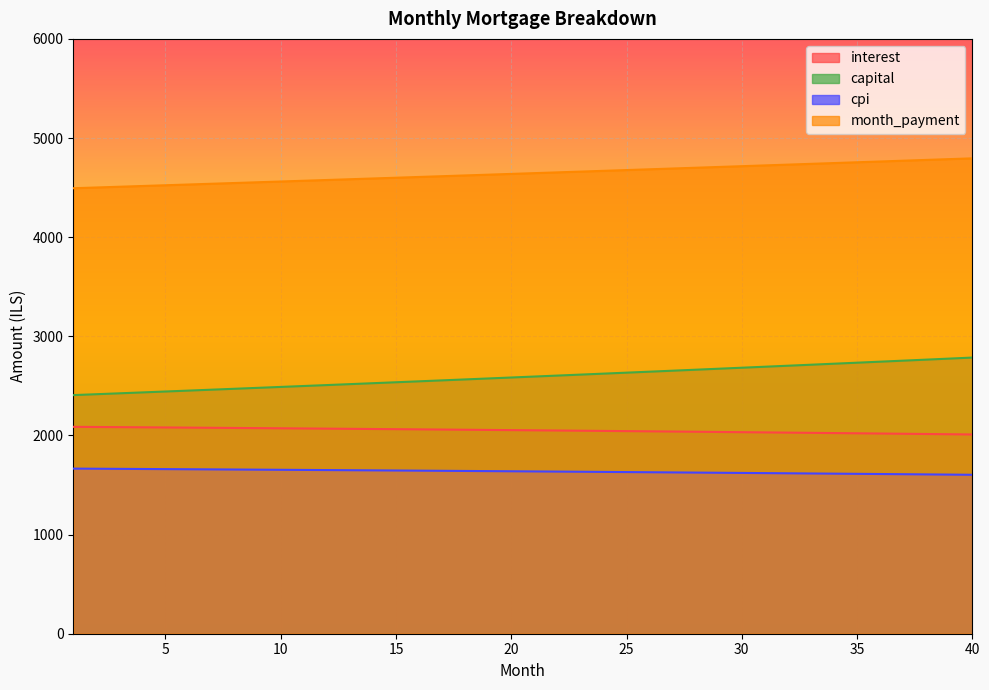

Reading left to right, what are all the values shown in this chart?

interest: 2086.8	2085.3	2083.7	2082.1	2080.5	2078.9	2077.2	2075.5	2073.8	2072.1	2070.4	2068.6	2066.8	2065.0	2063.2	2061.3	2059.5	2057.6	2055.6	2053.7	2051.7	2049.7	2047.7	2045.7	2043.6	2041.5	2039.4	2037.3	2035.1	2032.9	2030.7	2028.5	2026.2	2023.9	2021.6	2019.3	2016.9	2014.5	2012.1	2009.7
capital: 2406.8	2415.9	2424.9	2434.0	2443.2	2452.3	2461.6	2470.8	2480.1	2489.4	2498.7	2508.1	2517.5	2527.0	2536.4	2546.0	2555.5	2565.1	2574.7	2584.4	2594.1	2603.8	2613.6	2623.4	2633.3	2643.2	2653.1	2663.0	2673.0	2683.1	2693.1	2703.2	2713.4	2723.6	2733.8	2744.1	2754.4	2764.7	2775.1	2785.5
cpi: 1665.4	1664.2	1662.9	1661.6	1660.3	1659.0	1657.7	1656.3	1654.9	1653.5	1652.1	1650.7	1649.3	1647.8	1646.3	1644.8	1643.3	1641.8	1640.2	1638.6	1637.0	1635.4	1633.8	1632.2	1630.5	1628.8	1627.1	1625.4	1623.6	1621.9	1620.1	1618.3	1616.4	1614.6	1612.7	1610.8	1608.9	1607.0	1605.1	1603.1
month_payment: 4493.6	4501.1	4508.6	4516.1	4523.7	4531.2	4538.8	4546.3	4553.9	4561.5	4569.1	4576.7	4584.4	4592.0	4599.6	4607.3	4615.0	4622.7	4630.4	4638.1	4645.8	4653.6	4661.3	4669.1	4676.9	4684.7	4692.5	4700.3	4708.1	4716.0	4723.8	4731.7	4739.6	4747.5	4755.4	4763.3	4771.3	4779.2	4787.2	4795.2